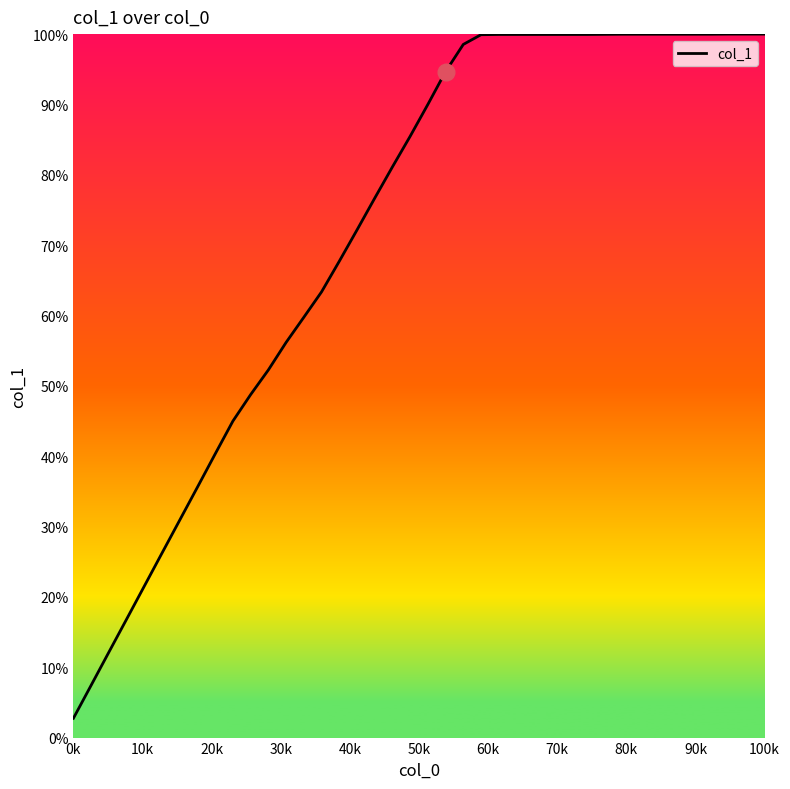

What is the smallest value displayed?

2.7